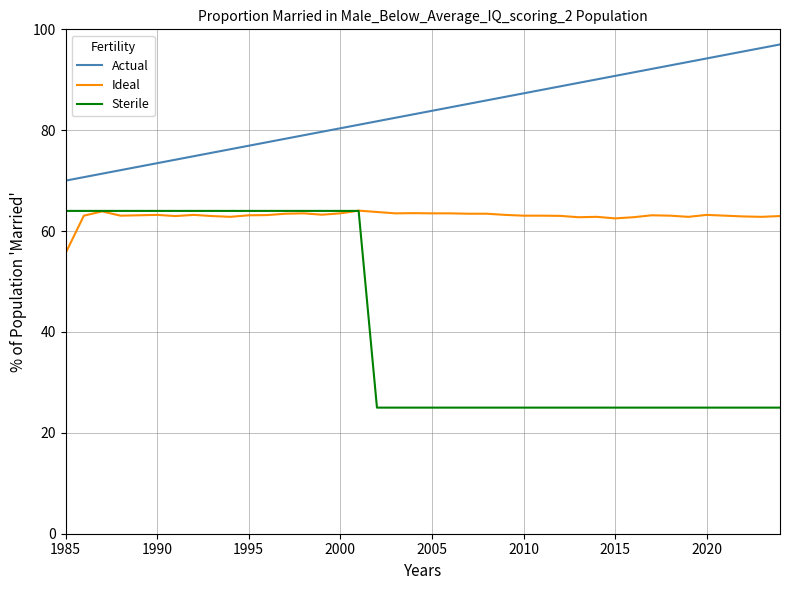

What is the sum of all Ideal values?

2520.0